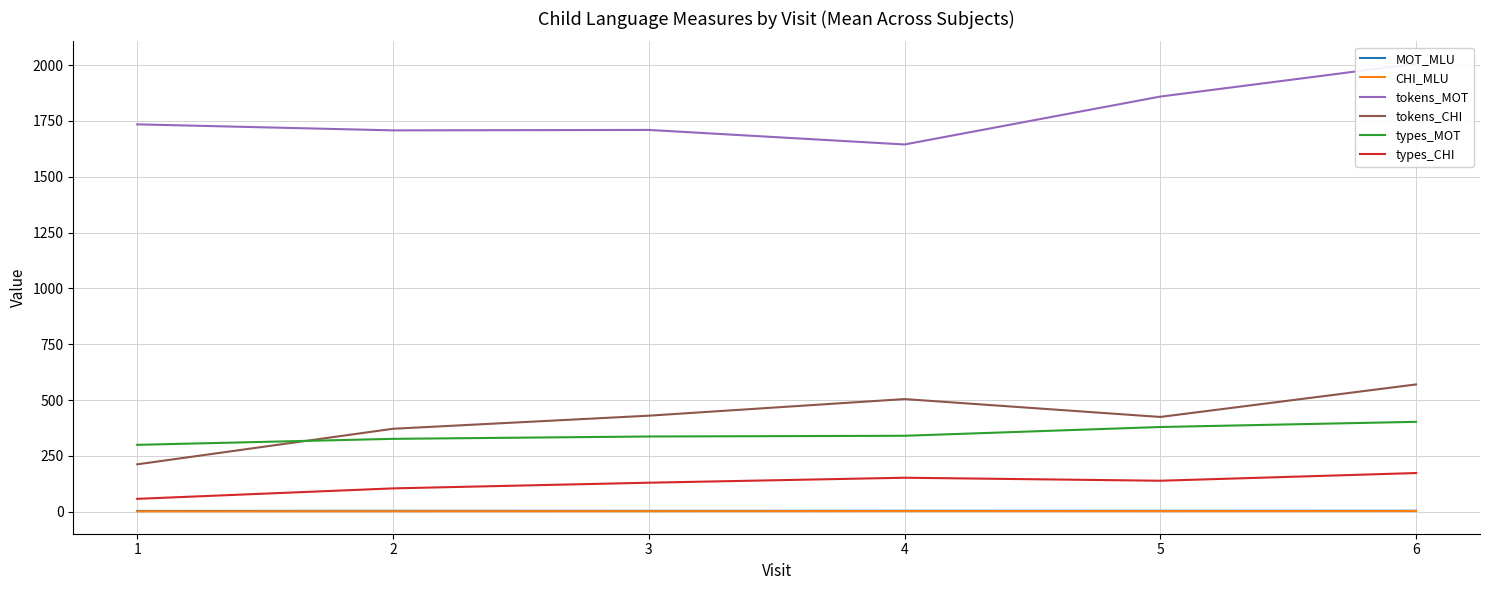

Which category has the highest value across all series?

6